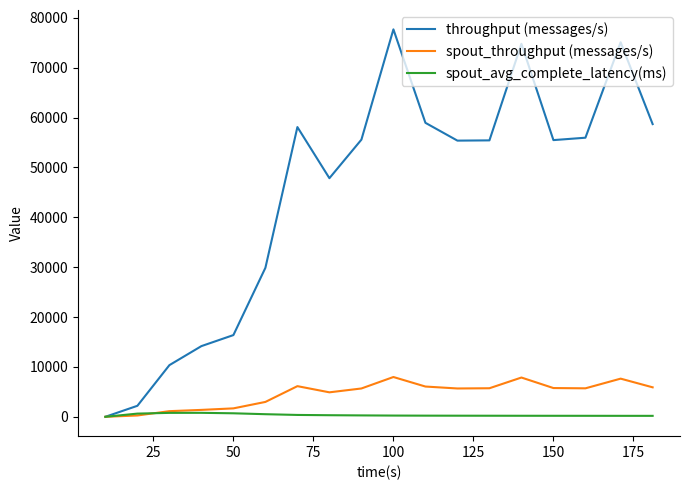

True or false: spout_avg_complete_latency(ms) has more than 0 interior local peaks.

True